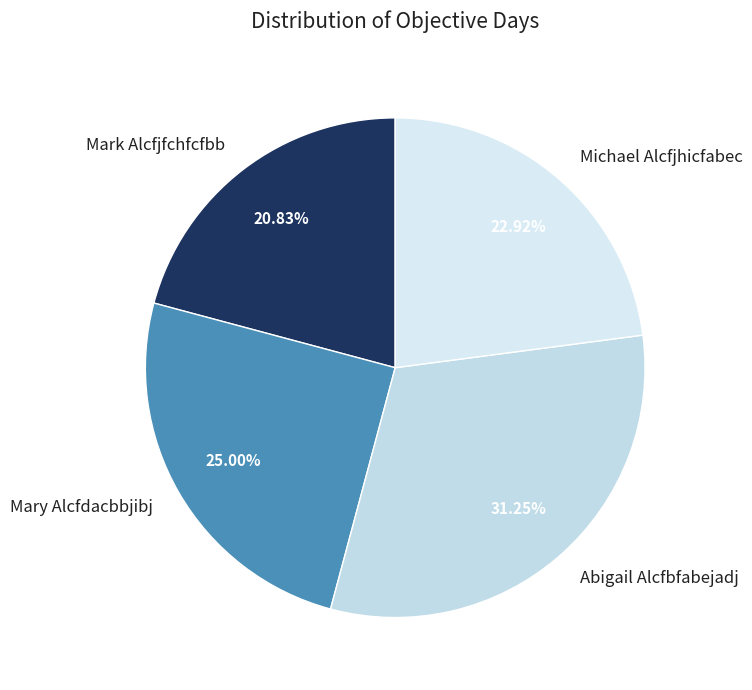

What percentage is the Mary Alcfdacbbjibj slice, to the nearest percent?

25%